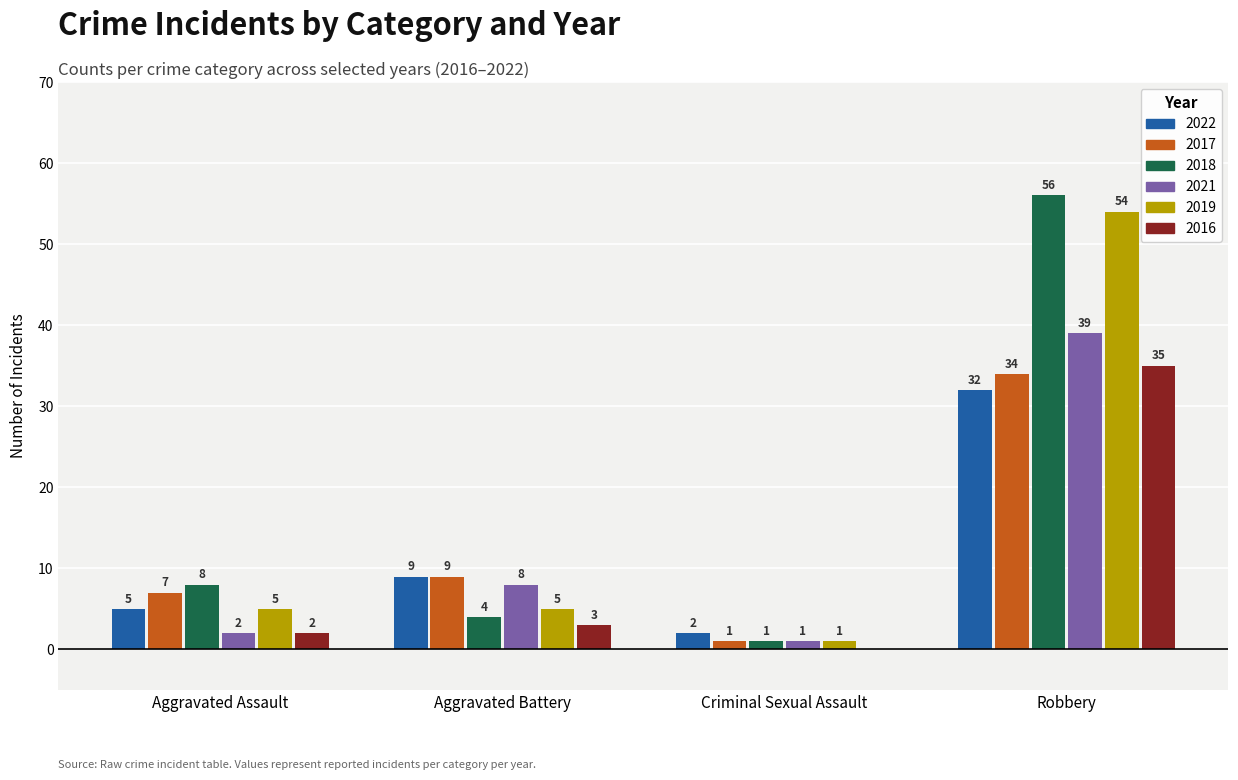

Read the 2021 value at Aggravated Battery, to the nearest 5.

10